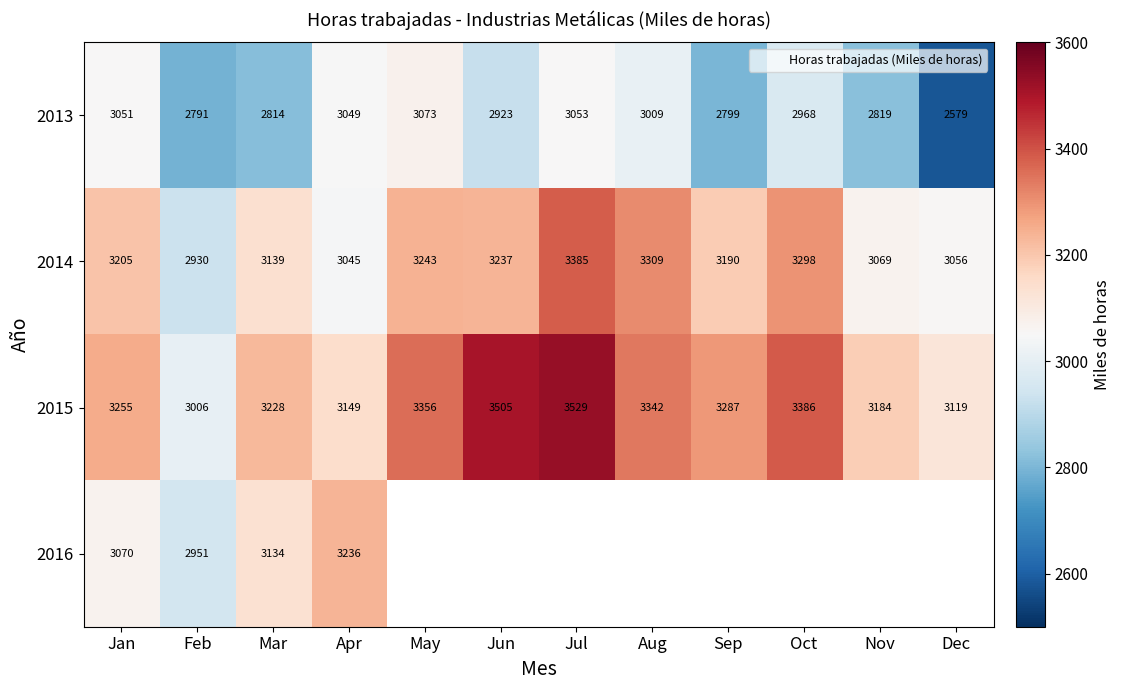

What is the average value of the 2015 series?

3278.6